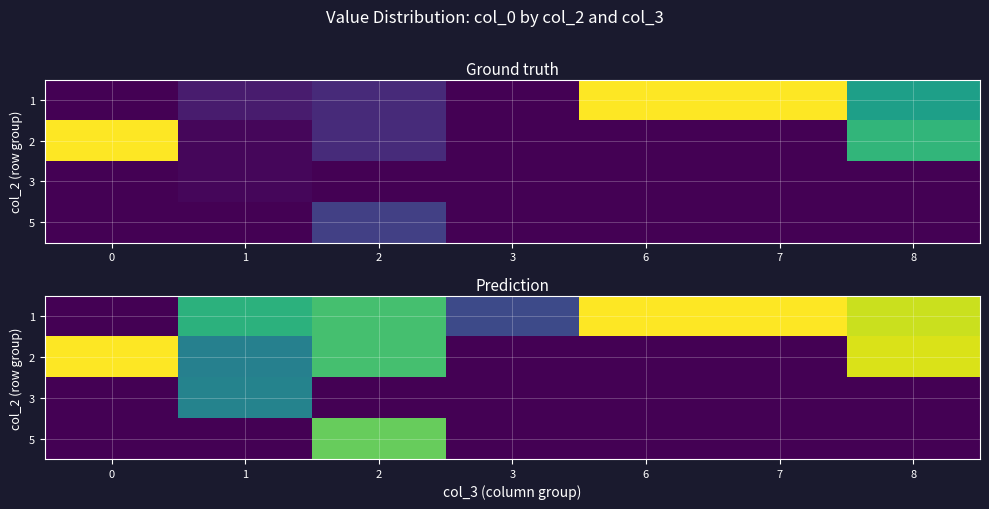

Rank the categories by row_1 value from lowest to highest.

3, 6, 7, 1, 2, 8, 0